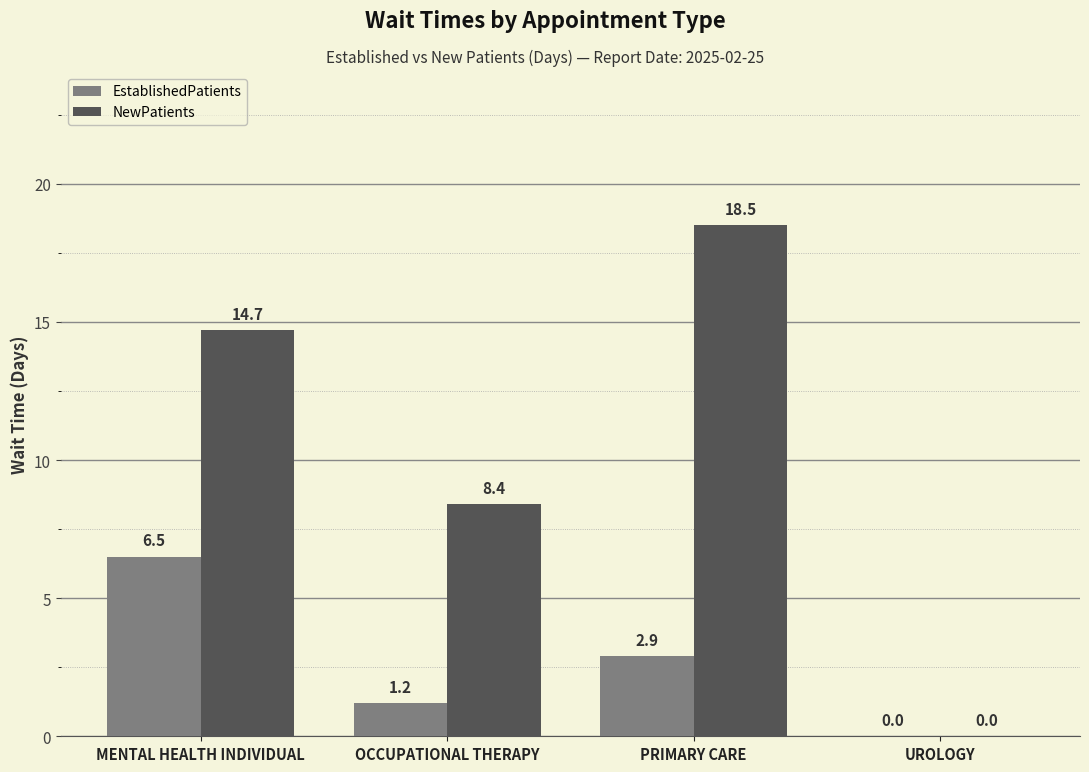

At which label is EstablishedPatients closest to 3?

PRIMARY CARE